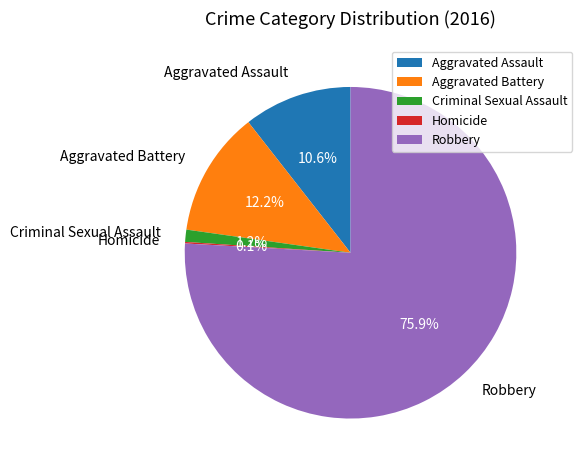

Is the sum of Aggravated Assault and Aggravated Battery greater than half?

No